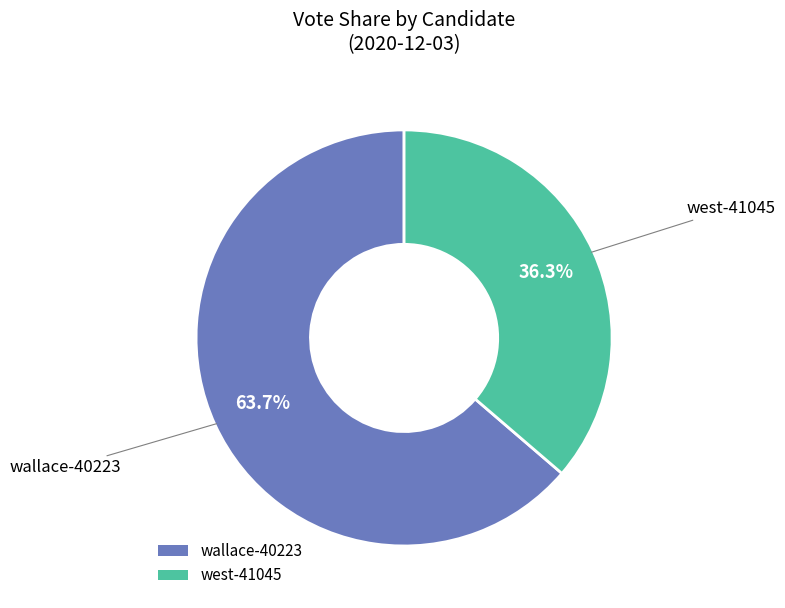

Is it true that west-41045 is 36% of the pie?

True